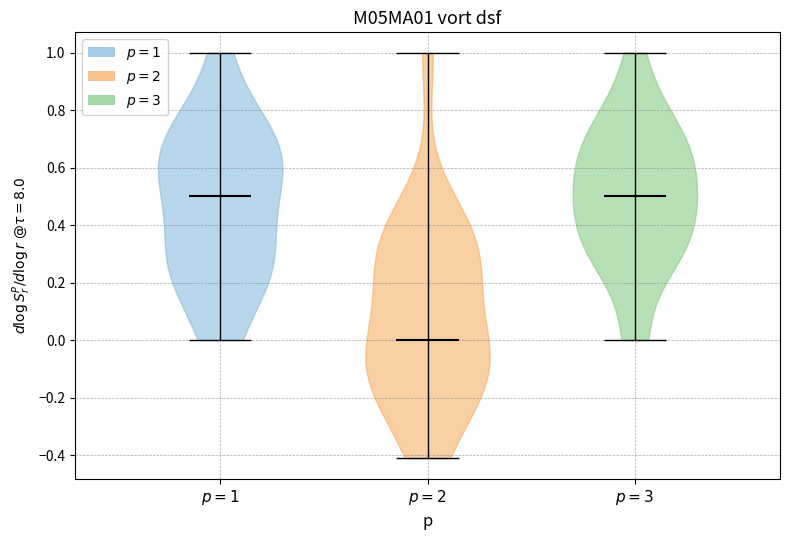

Reading left to right, read every violin against the y-axis: where its median line is, and the lowest and highest points it reaches. The values are not printed on the chart, so give them approximately, as read against the axis.

$p = 1$: median line 0.50, lowest point 0.00, highest point 1.00
$p = 2$: median line 0.00, lowest point -0.42, highest point 1.00
$p = 3$: median line 0.50, lowest point 0.00, highest point 1.00